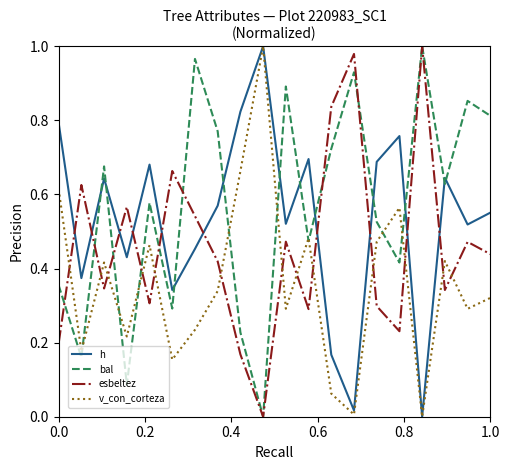

Which series ends up on top after the final intersection of v_con_corteza and bal?

bal